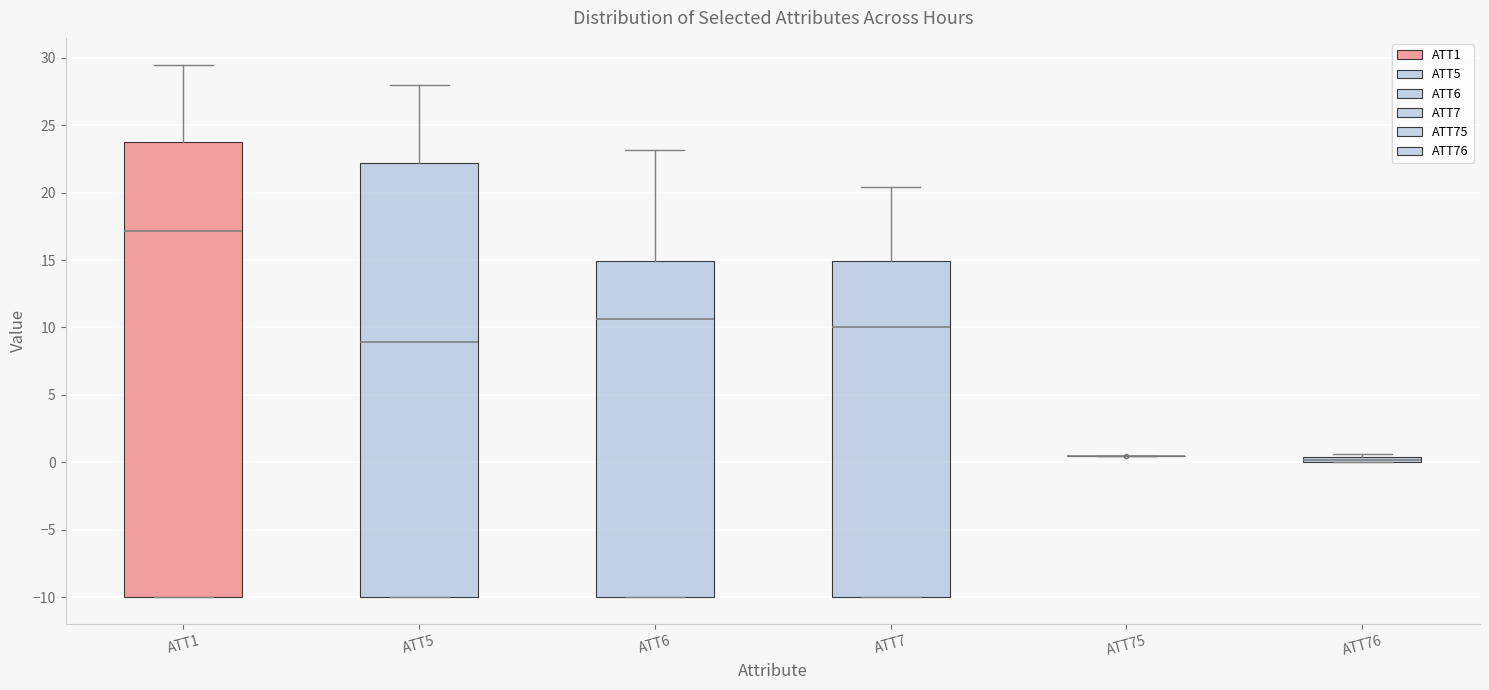

Comparing the boxes themselves (not the whiskers), which one is the tallest?

ATT1